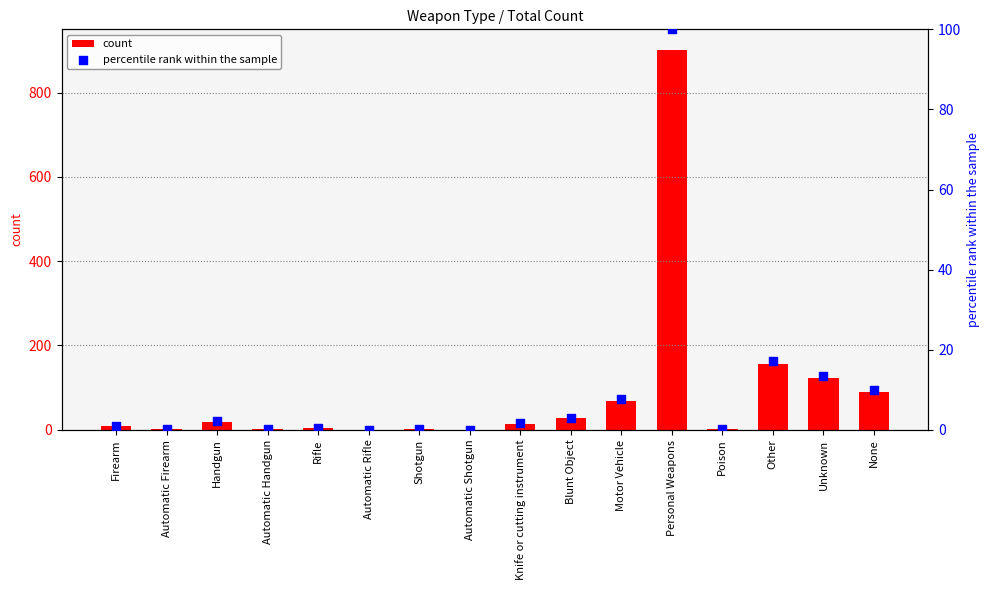

What is the total value across all series at Handgun?

21.1